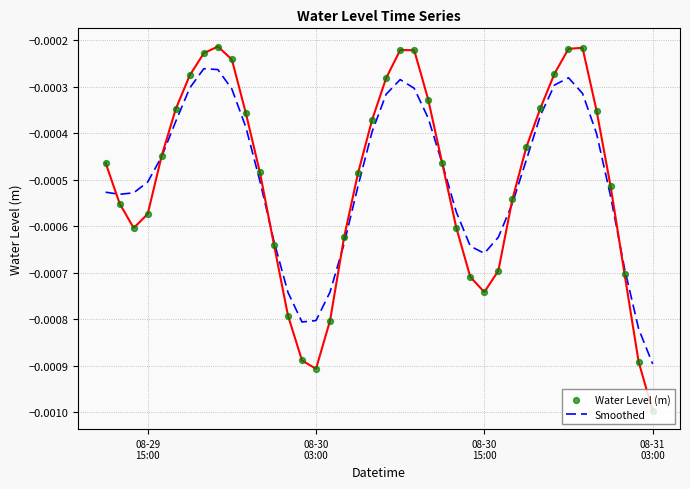

What are all the series names shown in the legend?

Smoothed, Water Level (m)